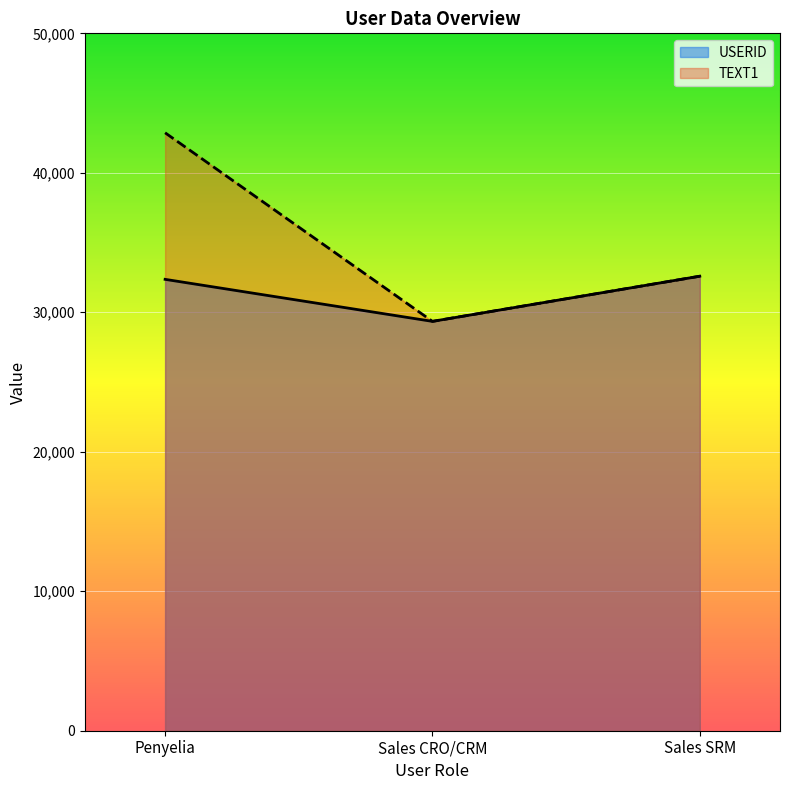

How many data points in TEXT1 are above 32587?

1